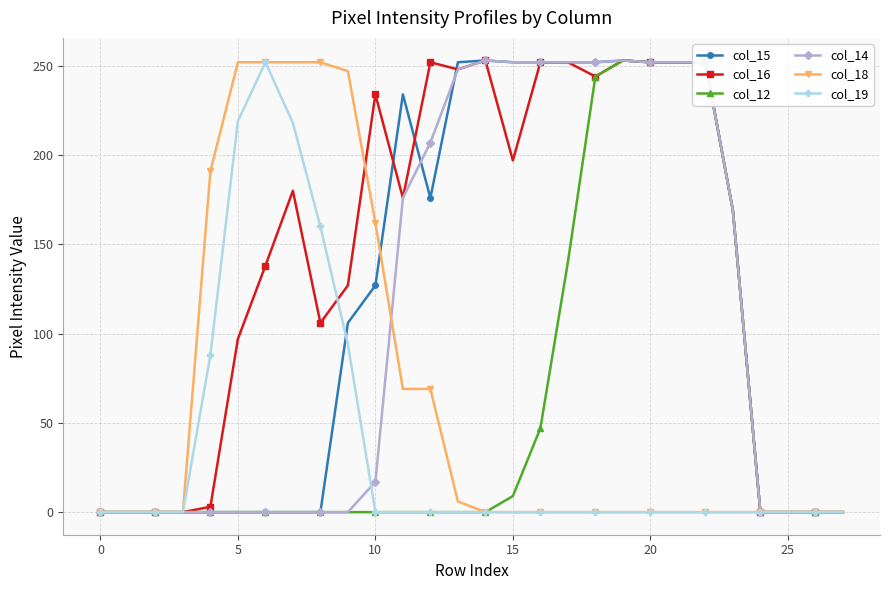

What is the maximum value shown in the chart?

253